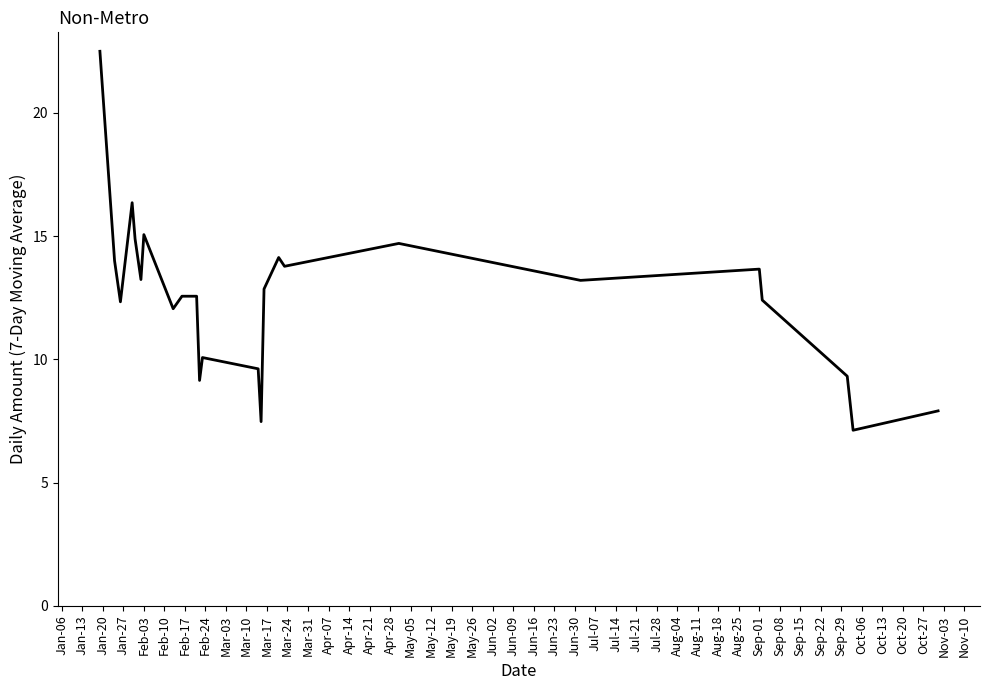

What is the greatest value displayed?

22.5